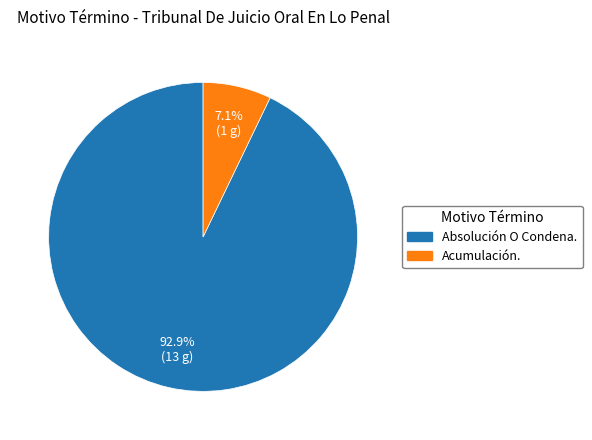

Do Acumulación. and Absolución O Condena. together represent more than half of the pie?

Yes